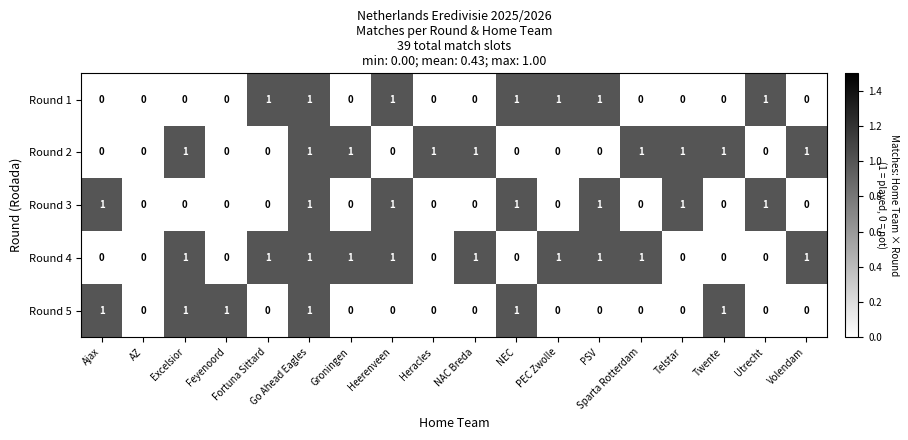

True or false: Round 3 has a value of 2 at Go Ahead Eagles.

False